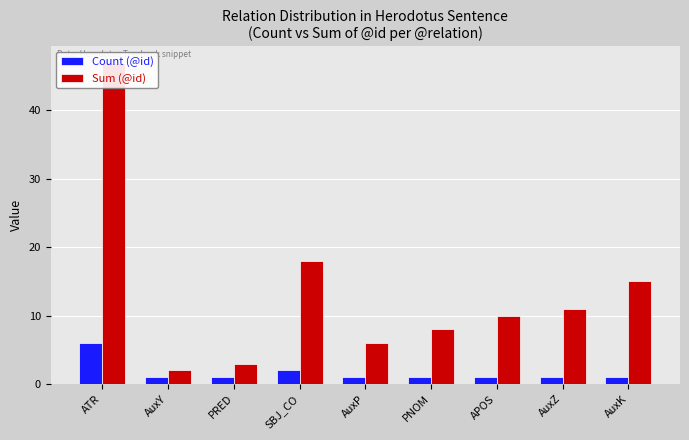

What is the smallest value displayed?

1